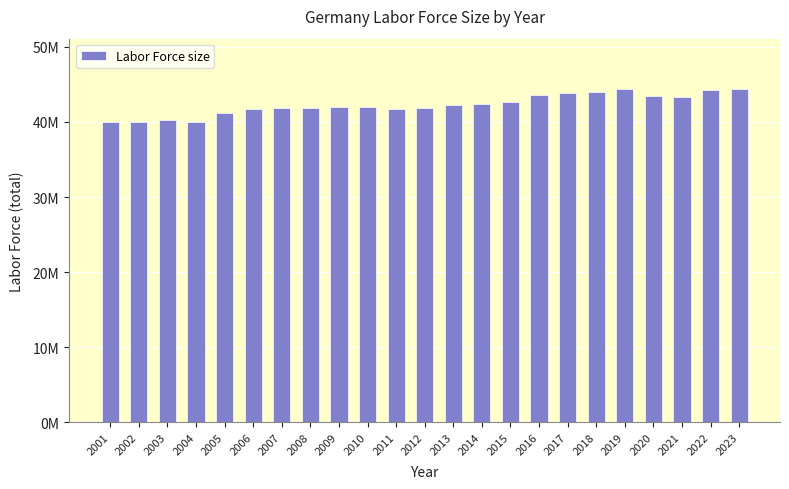

Reading left to right, list all the values displayed in this chart.

40029198	40056637	40236914	40039826	41239999	41693116	41861246	41917490	41978630	41949335	41729225	41853628	42212988	42458390	42660629	43567225	43819028	43935038	44433744	43501190	43386527	44198105	44368658